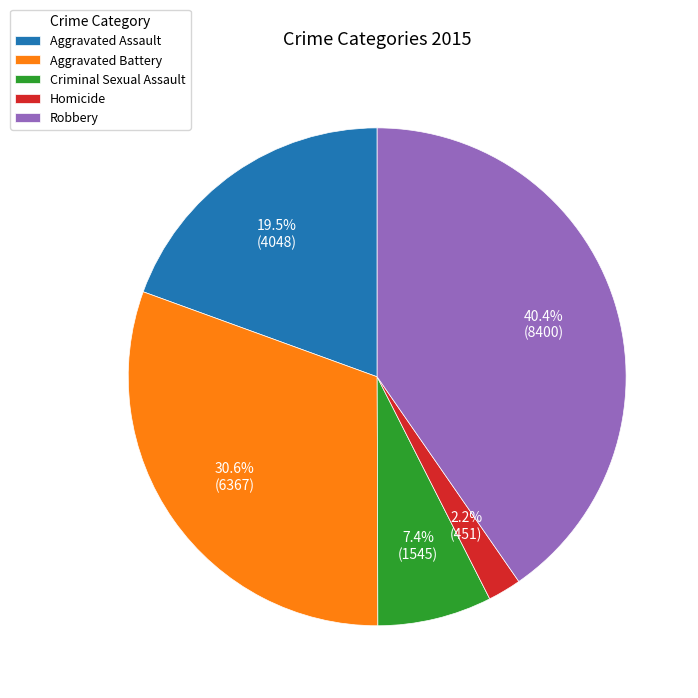

Between Aggravated Assault and Robbery, which is larger?

Robbery